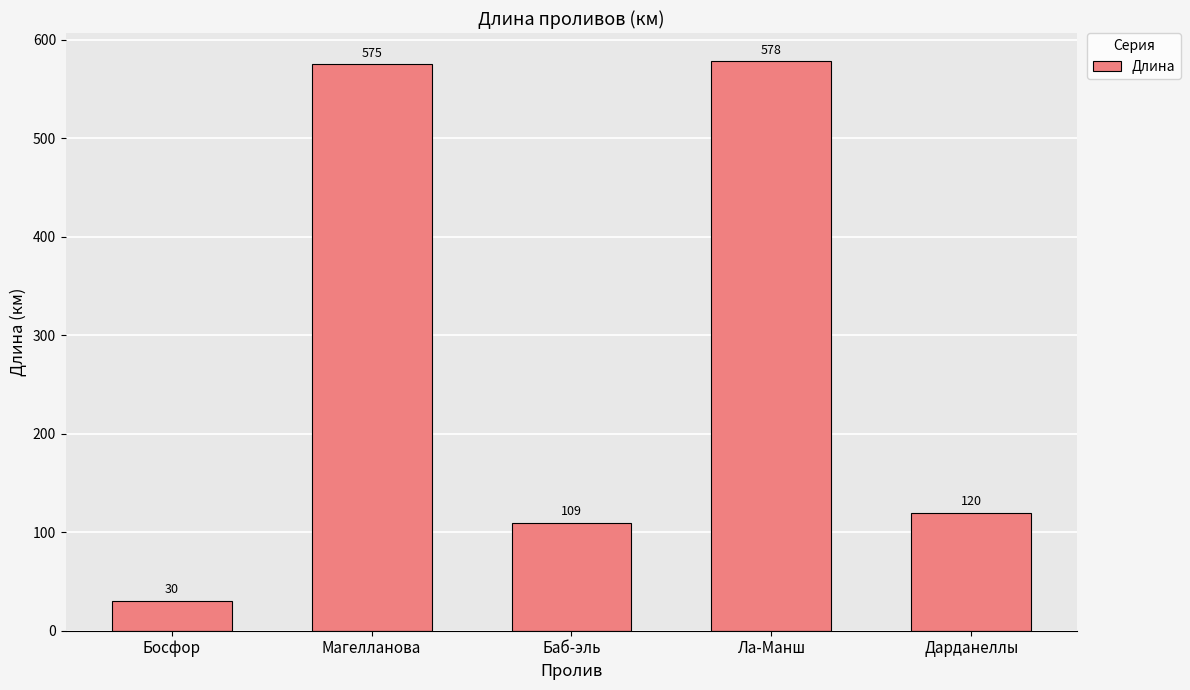

What is the difference between the second highest and second lowest values?

466